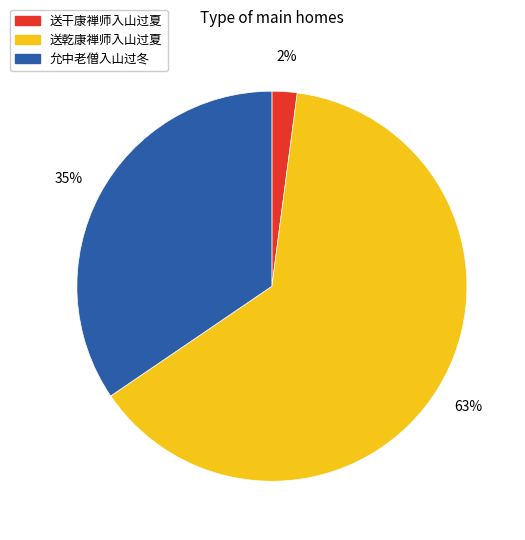

To the nearest percent, what is the average slice percentage?

33%